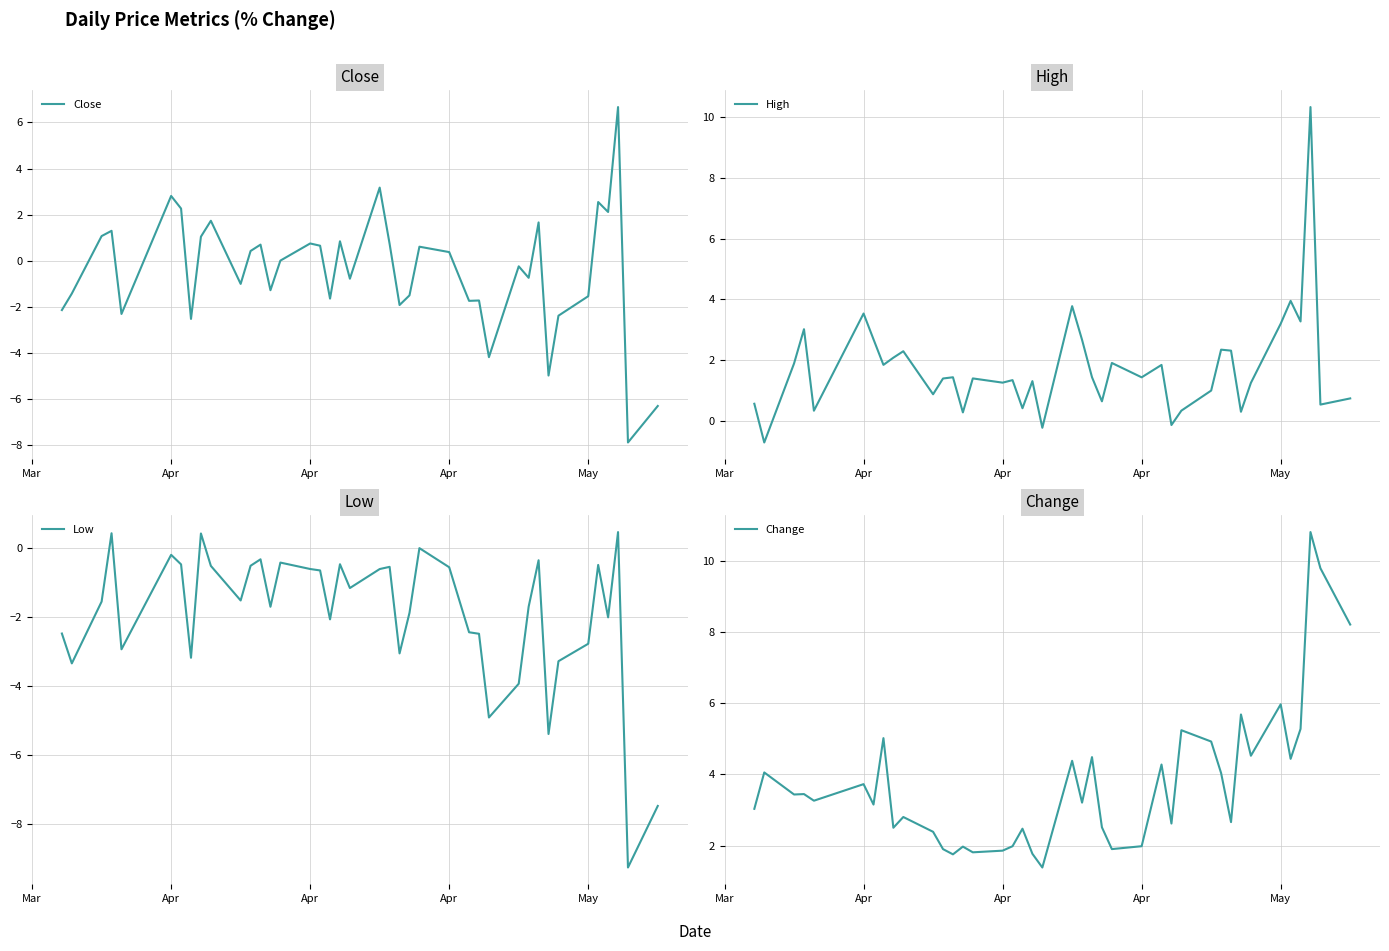

How many values in Low are above zero?

3